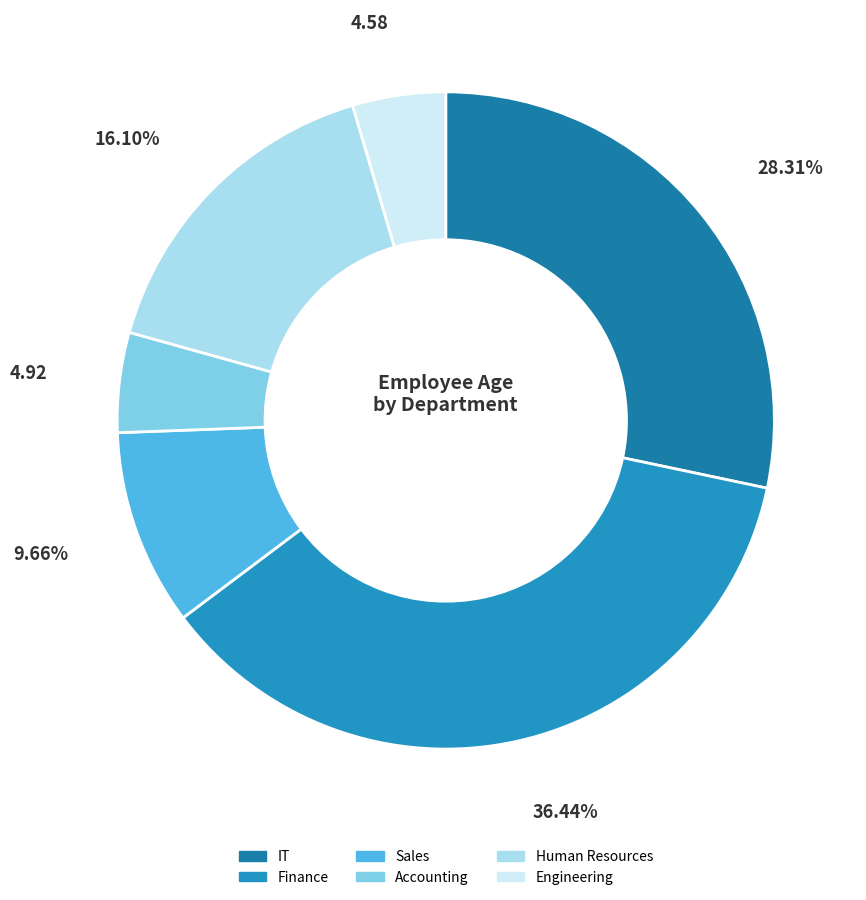

What is the smallest slice in the pie chart?

Engineering